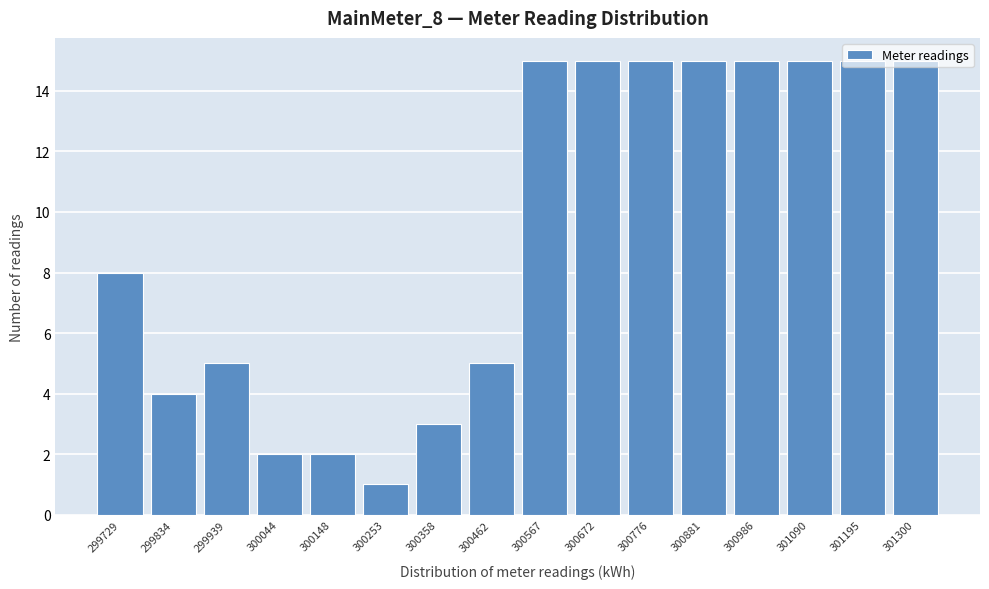

What is the change in value from 300253 to 301195?

+14